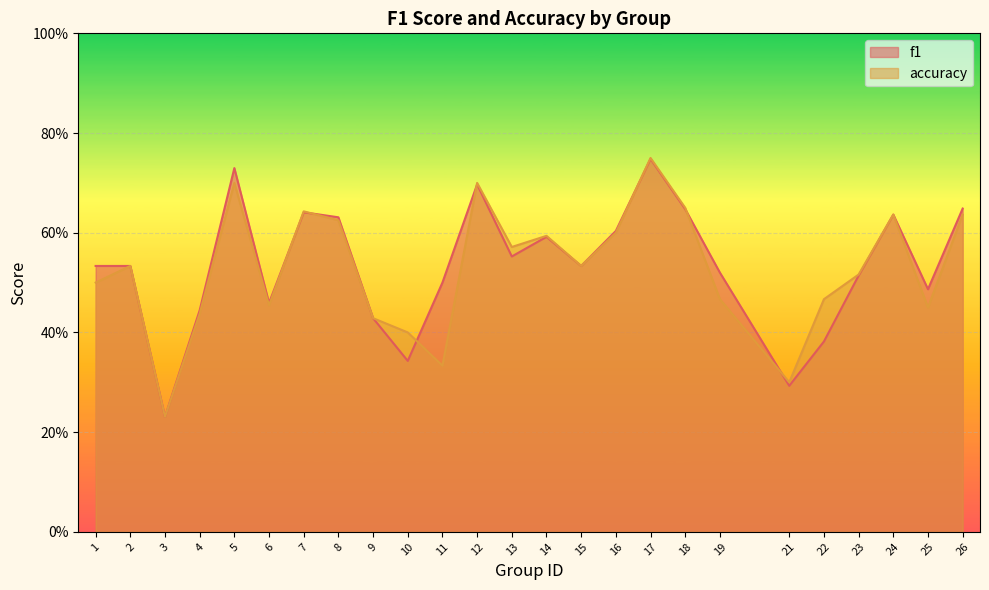

Is the value of f1 at 3 greater than the value of accuracy at 13?

No